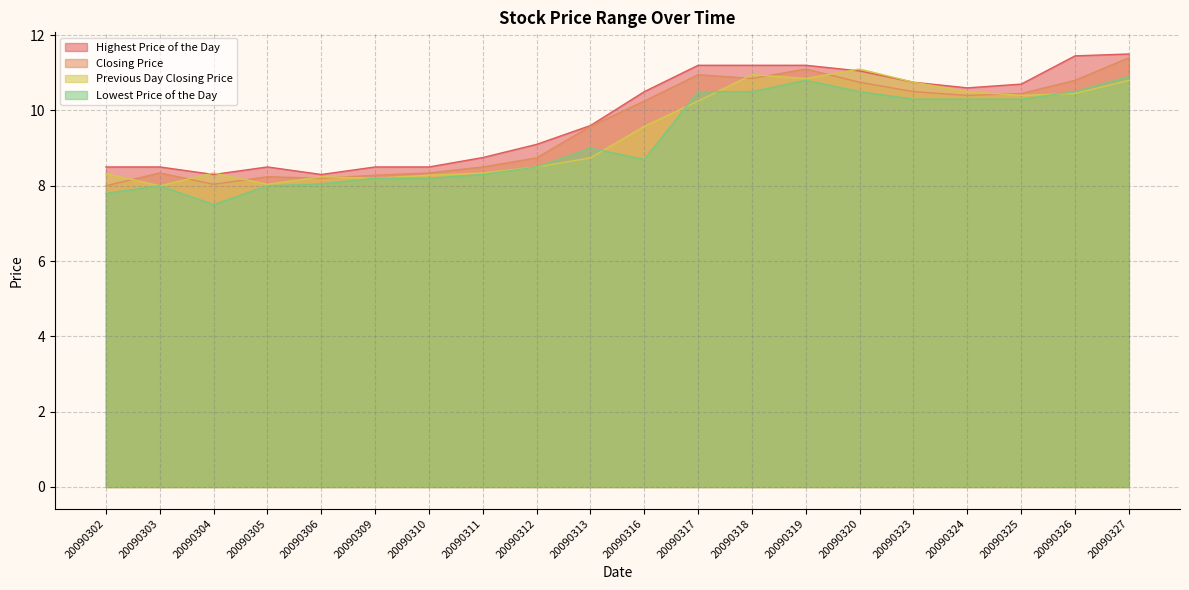

Where is Previous Day Closing Price nearest to the value 9?

20090313